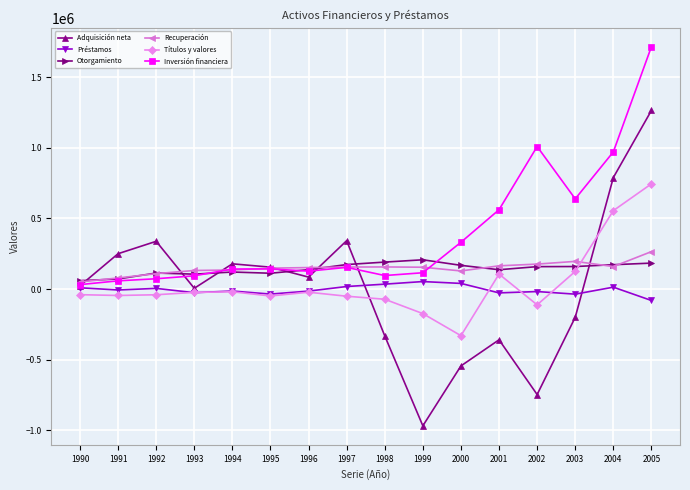

At which label is Adquisición neta closest to 147854?

1995